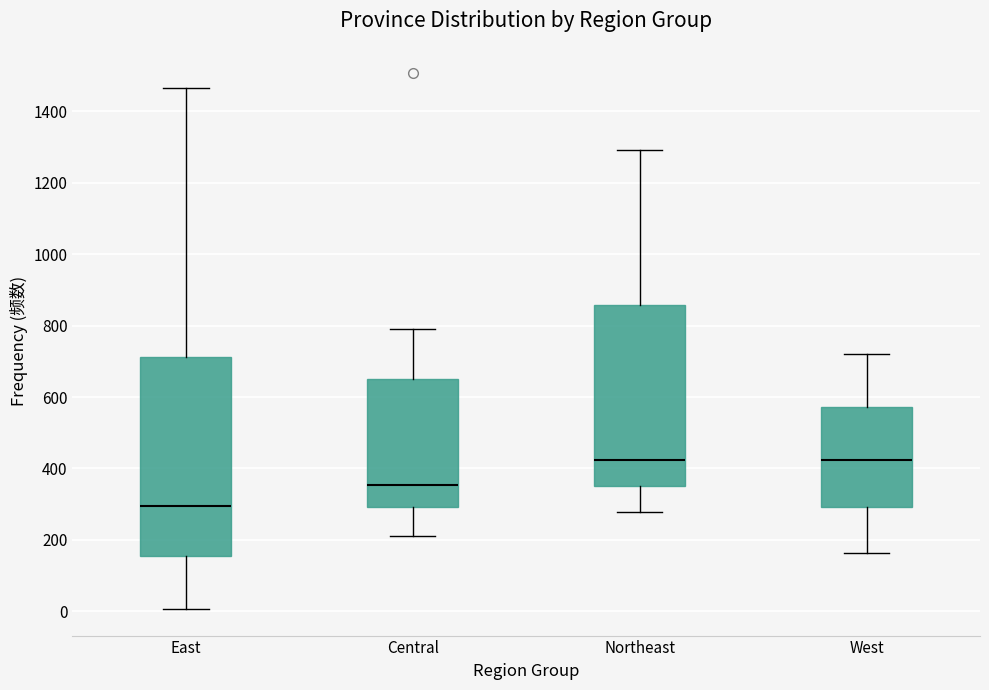

Reading left to right, transcribe this box plot: for each box, give where its median line is, the range the box spans, and where its two whiskers end, as read against the y-axis. The values are not printed on the chart, so give them approximately, as read against the axis.

East: median 300, box 160 to 720, whiskers 0 to 1460
Central: median 360, box 300 to 660, whiskers 220 to 800
Northeast: median 420, box 360 to 860, whiskers 280 to 1300
West: median 420, box 300 to 580, whiskers 160 to 720